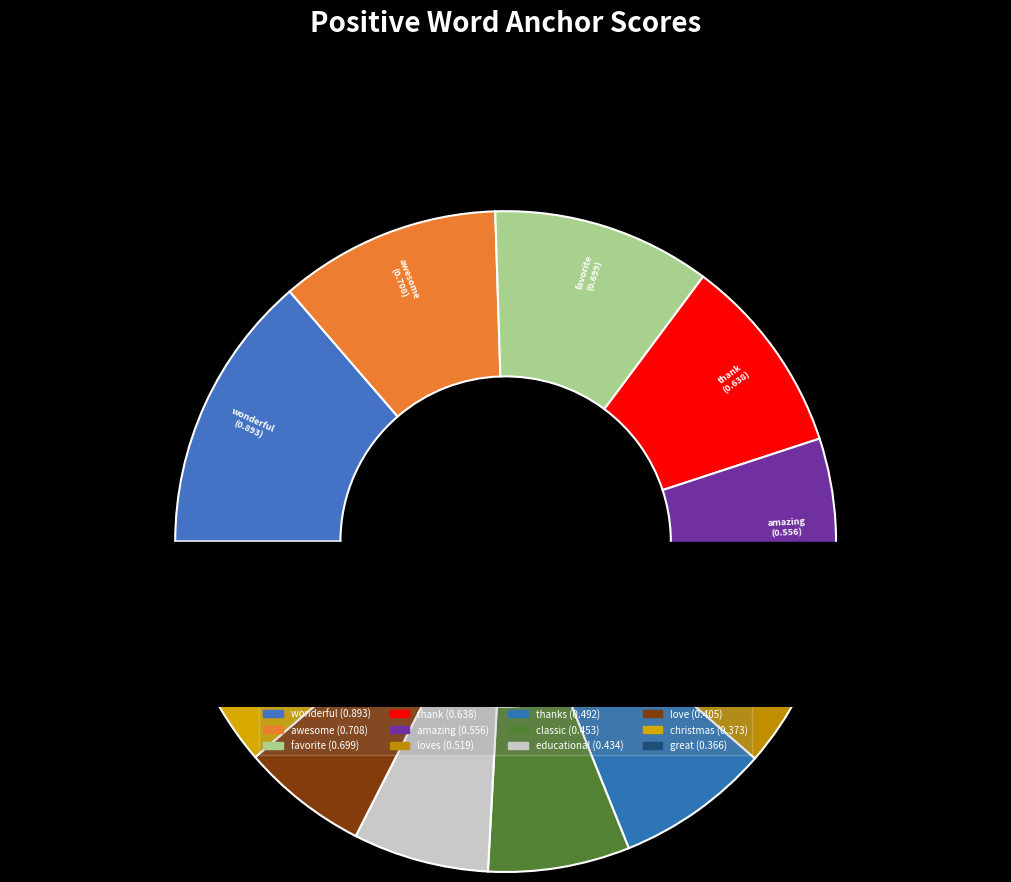

To the nearest percent, what portion does awesome represent?

11%